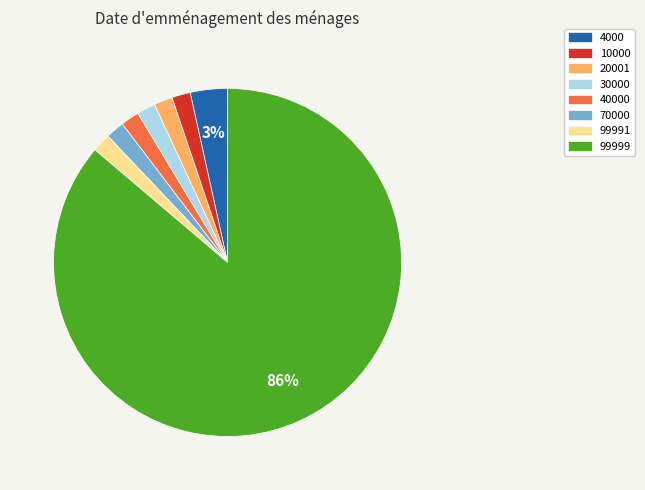

Does any single category account for the majority?

Yes